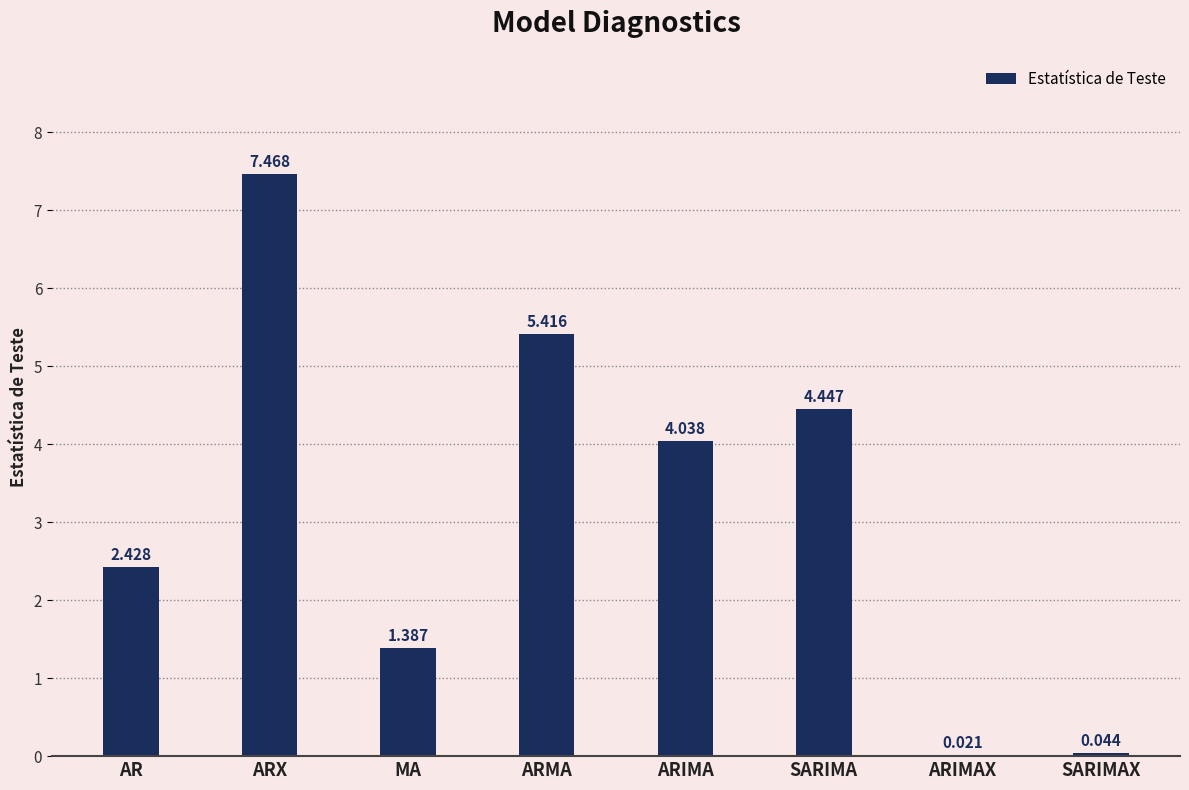

Where is the data nearest to the value 3?

AR